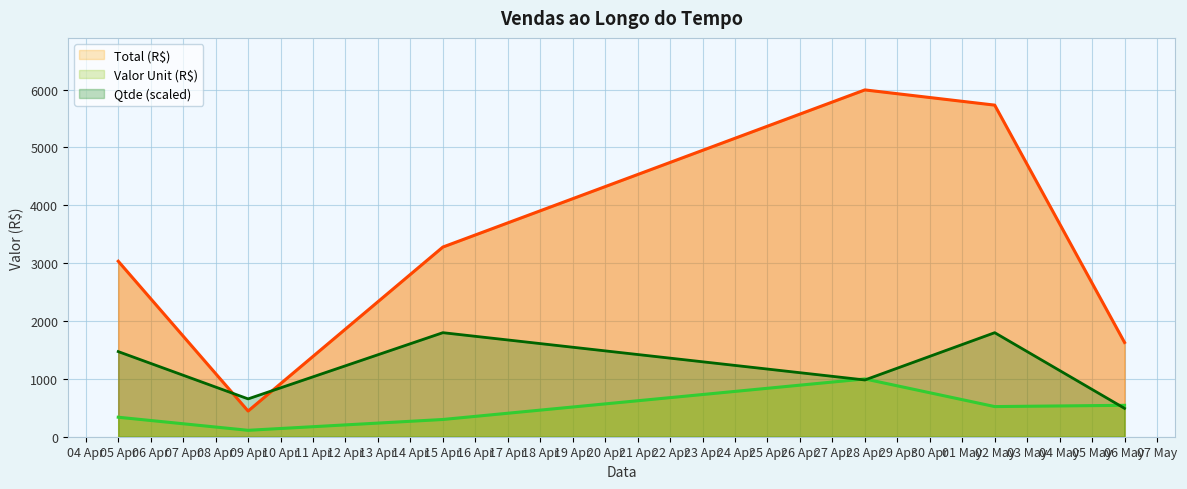

What is the maximum value shown in the chart?

5994.0